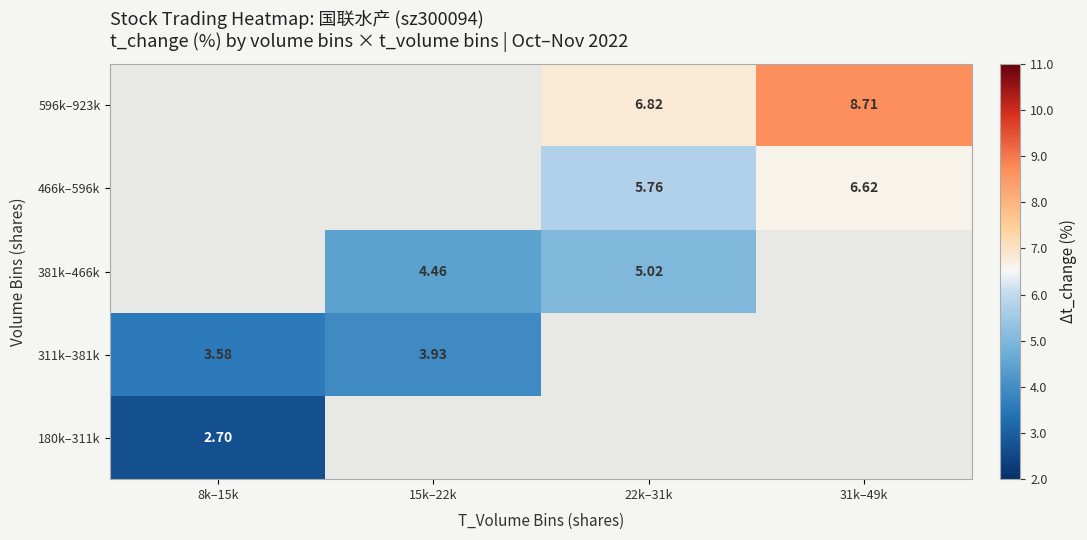

What is the sum of the 381k–466k values at 15k–22k and 22k–31k?

9.5